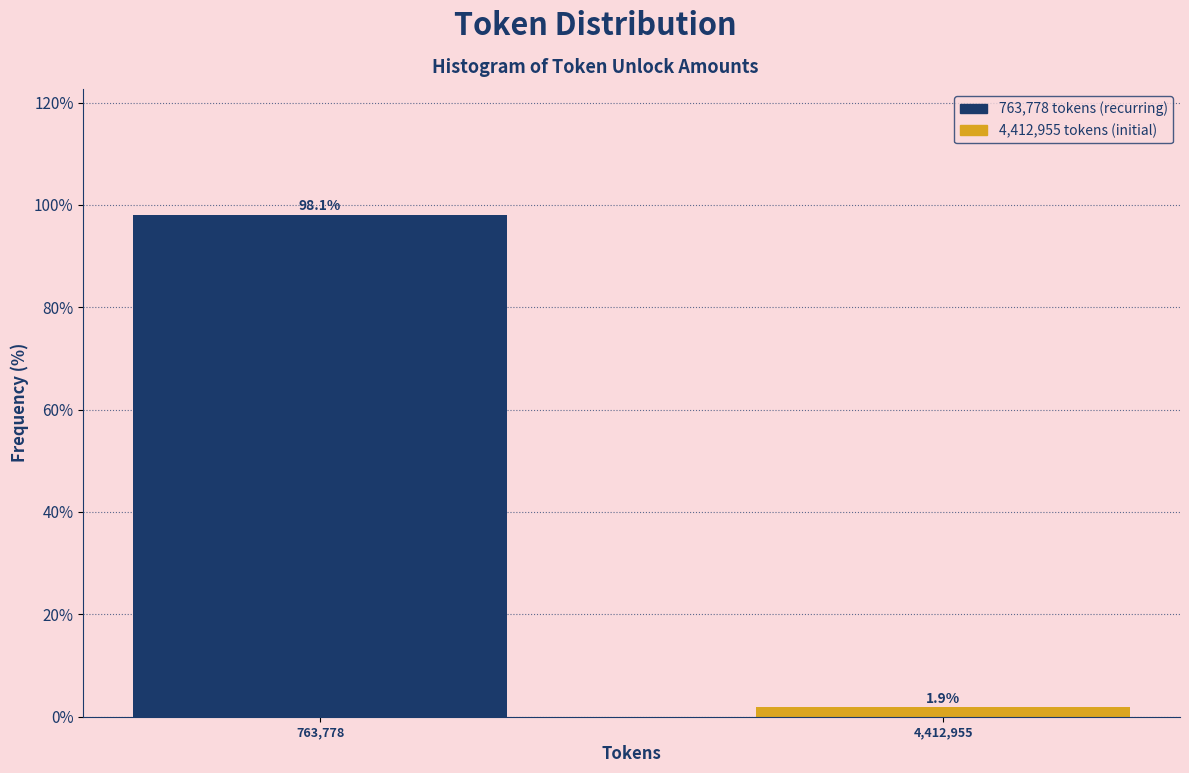

Reading left to right, what are all the values shown in this chart?

763,778=98.1	4,412,955=1.9